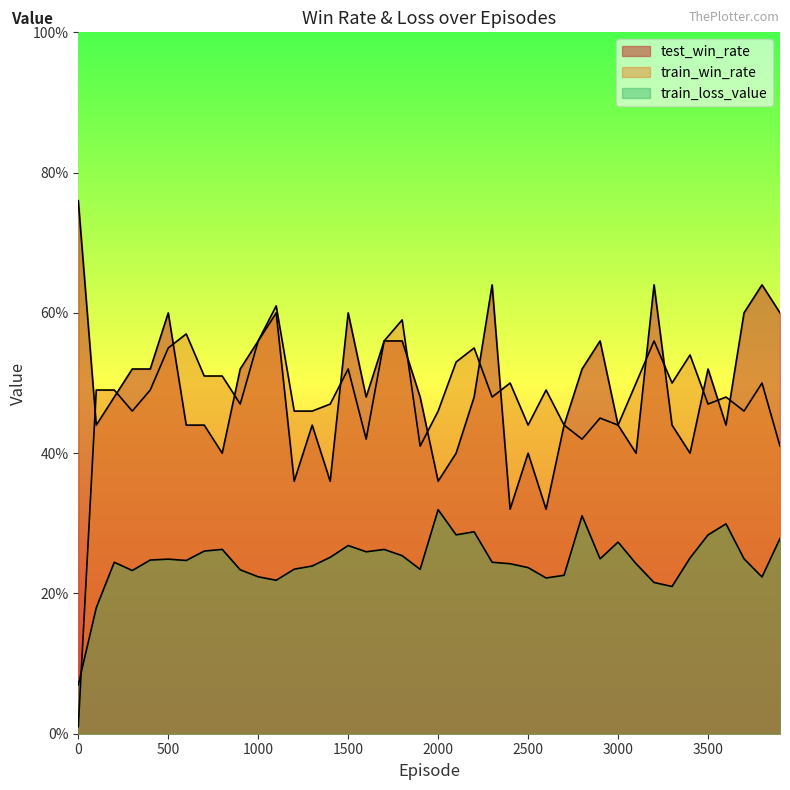

Does the chart display data point markers on the line(s)?

No